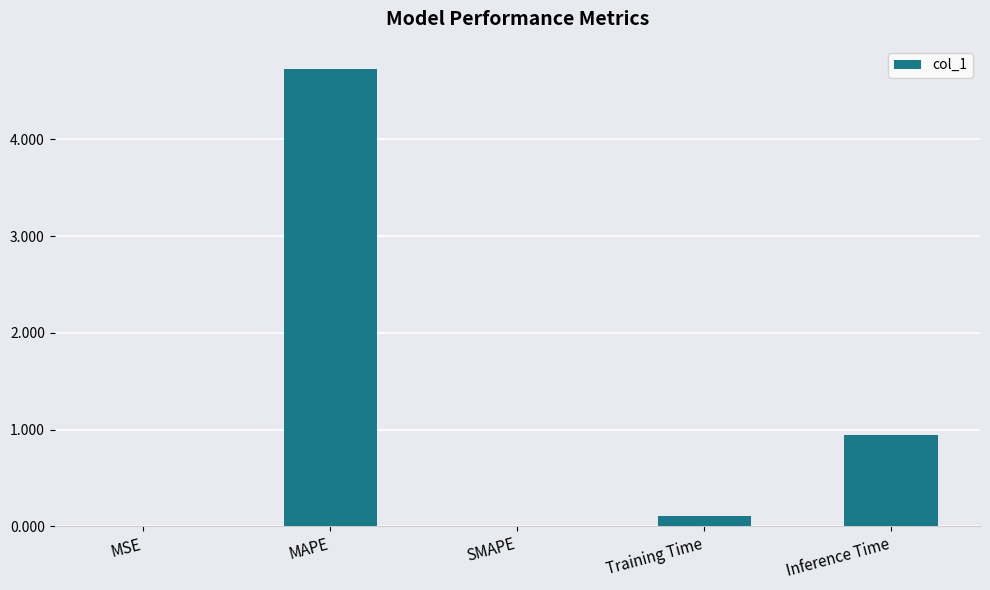

At which label is the value closest to 2?

Inference Time